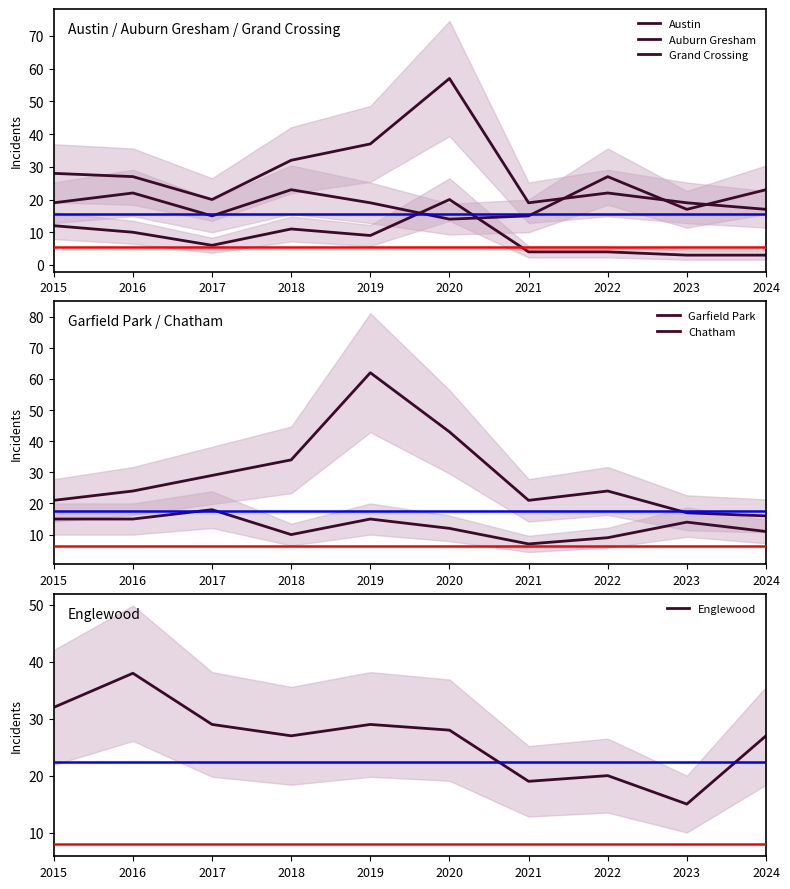

At which category does the chart reach its minimum across all series?

2023